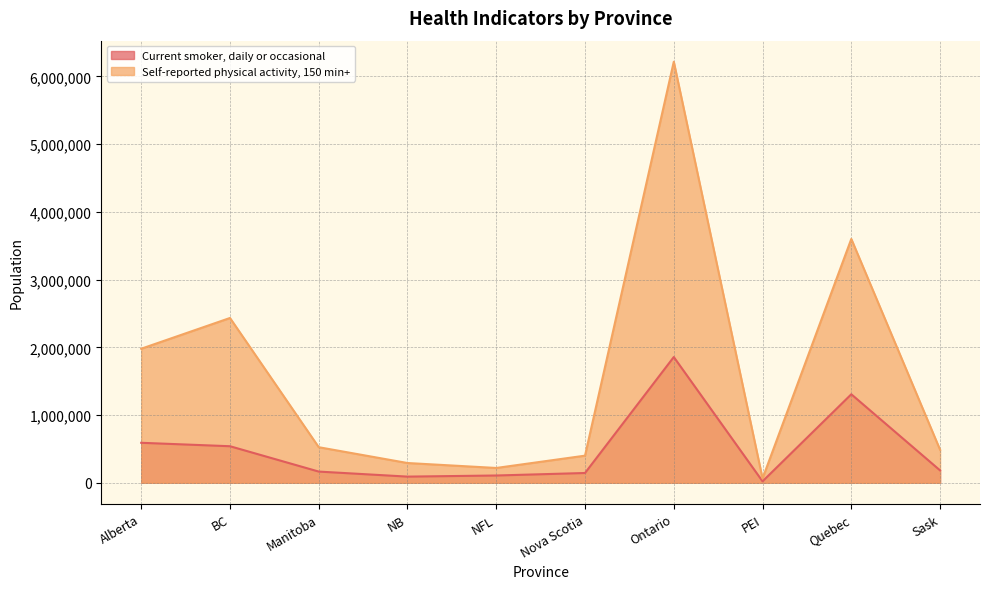

Reading right to left, what are all the values shown in this chart?

Current smoker, daily or occasional: 183000	1306700	21400	1856500	144400	107500	91100	165400	539700	590400
Self-reported physical activity, 150 min+: 487700	3599900	63800	6216000	400500	218800	291800	525300	2433000	1979000